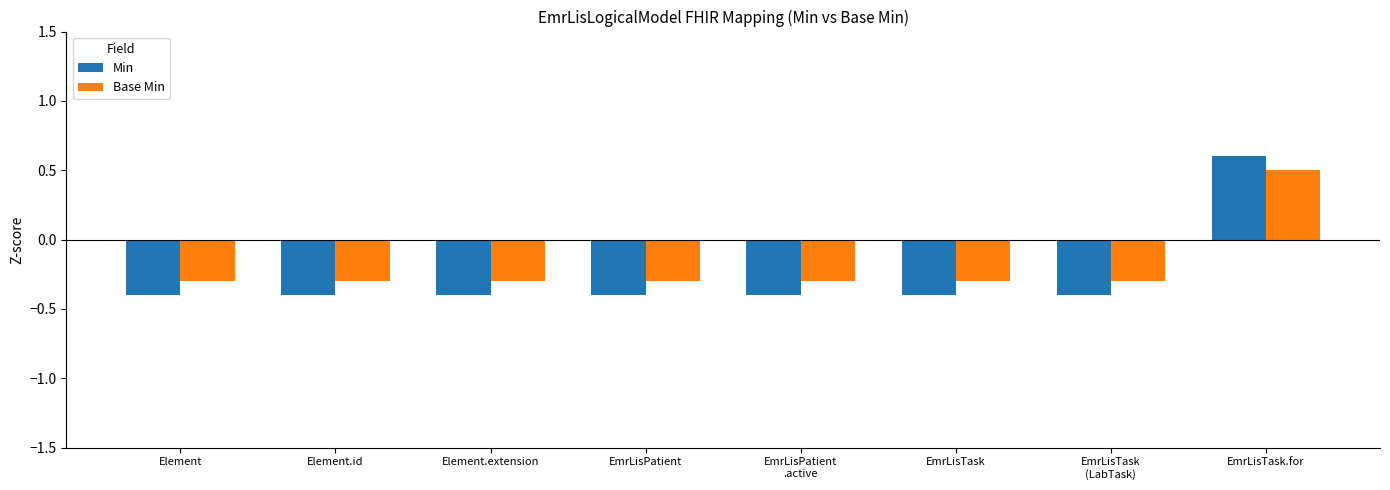

What value does the Min series have at EmrLisTask.for?

0.6